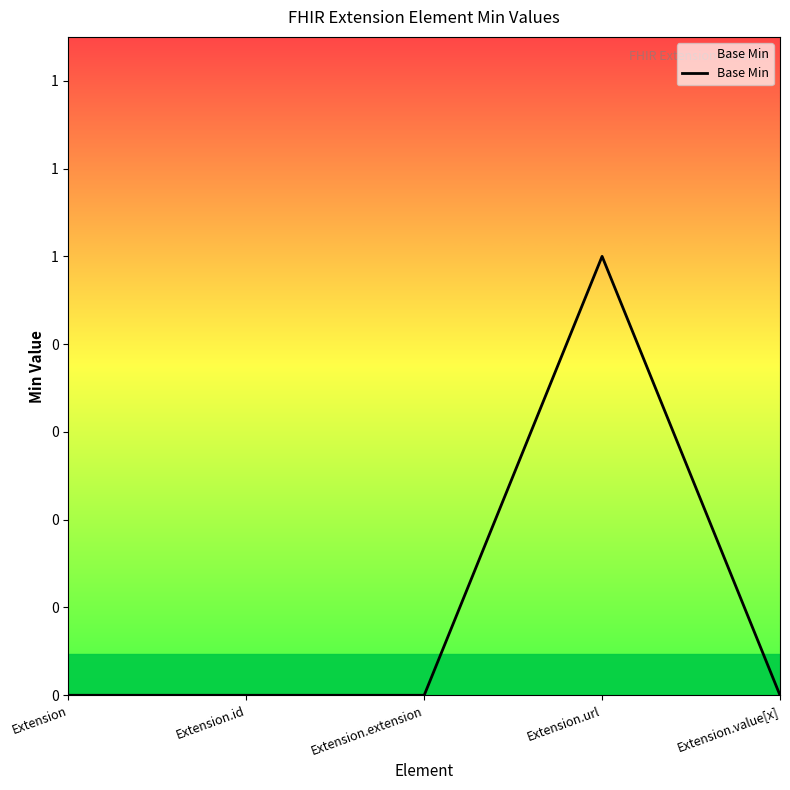

What is the sum of all values?

1